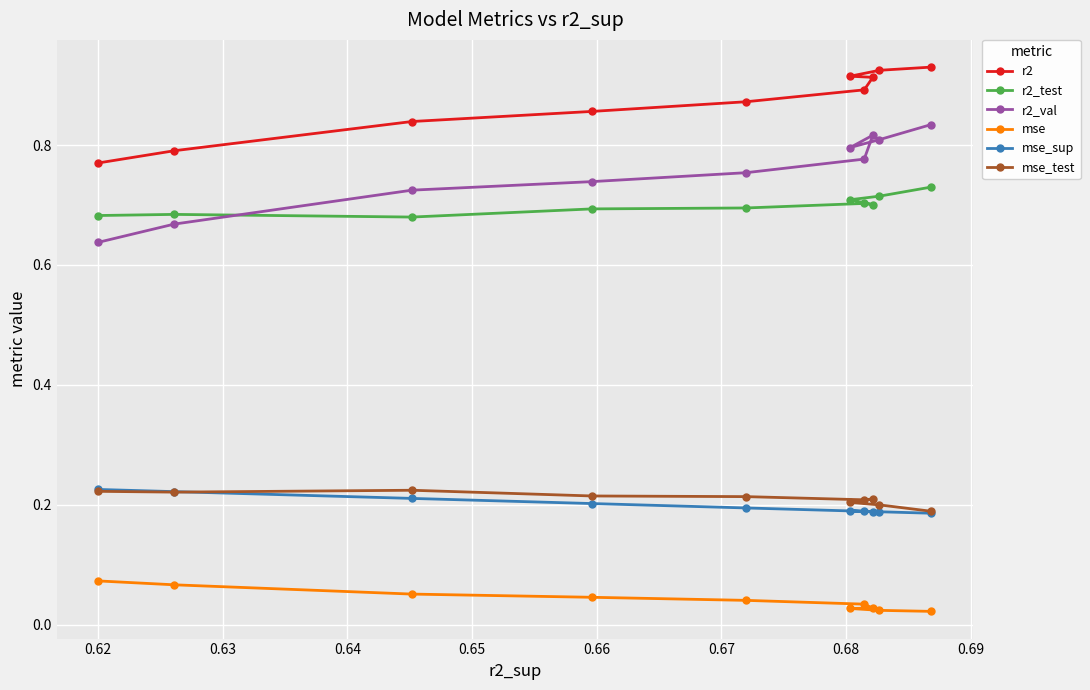

Which series has the largest total across all categories?

r2